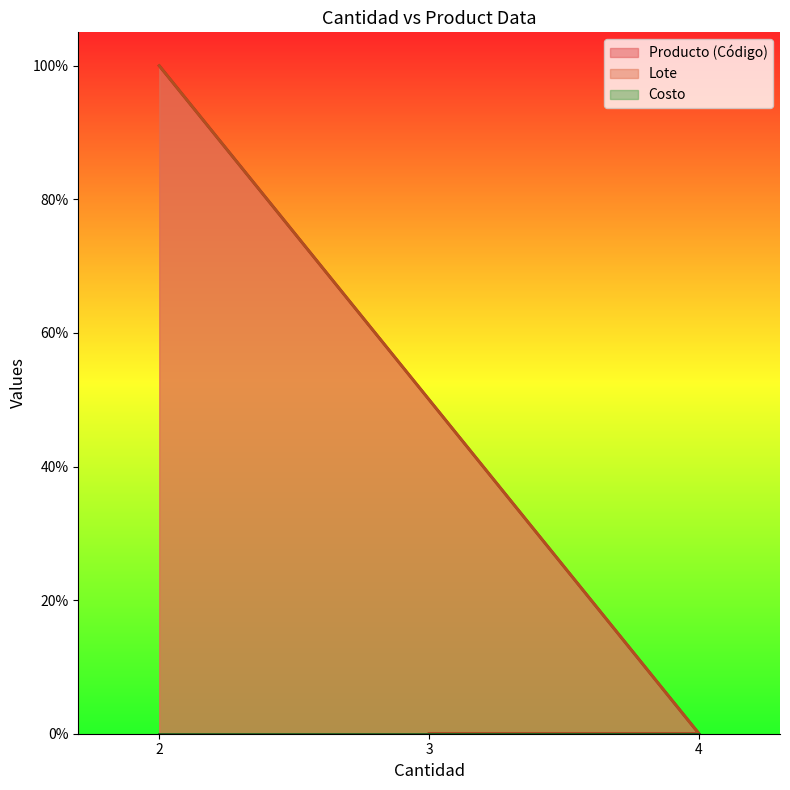

Which series has the largest total across all categories?

Producto (Código)